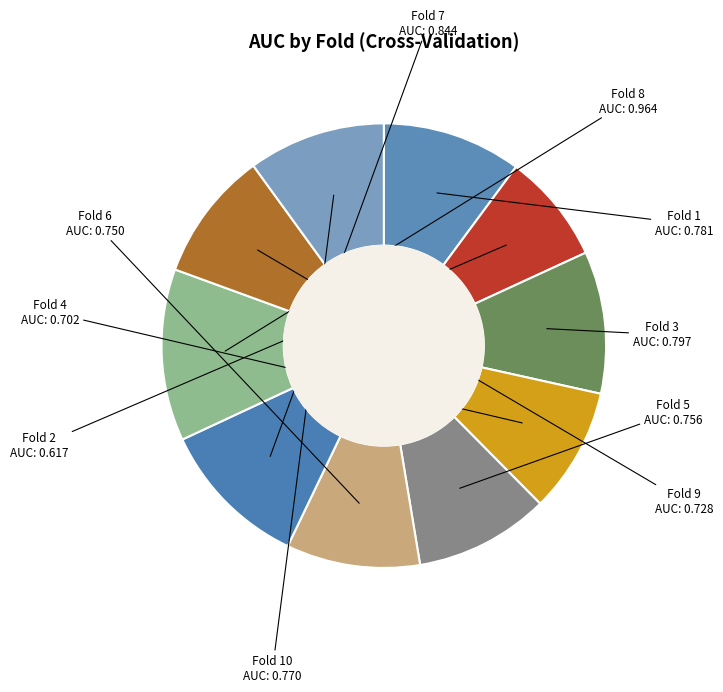

The Fold 7 slice represents 11% of the pie. True or false?

True